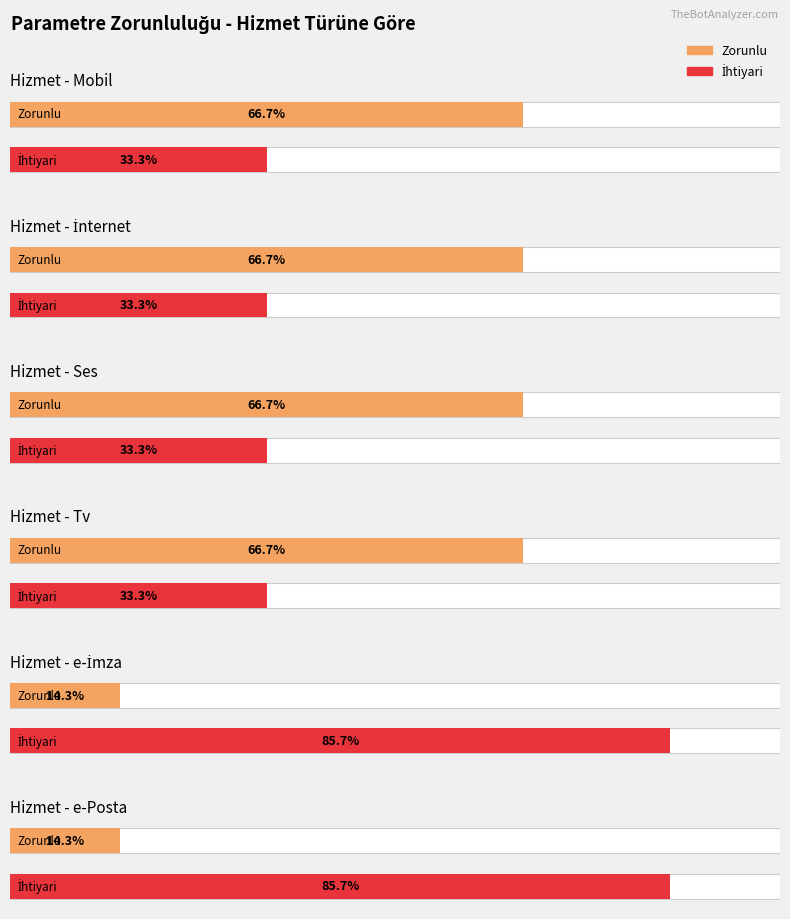

What position from the right is Mobil?

2